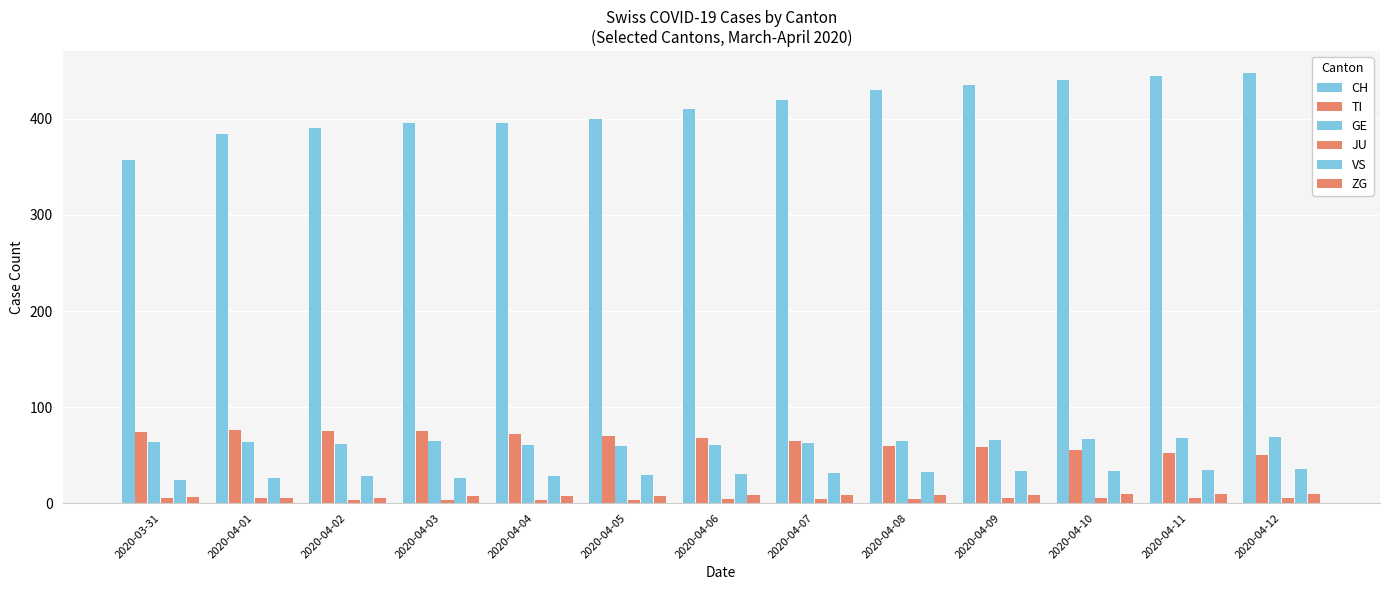

How many bars are there in each group?

6